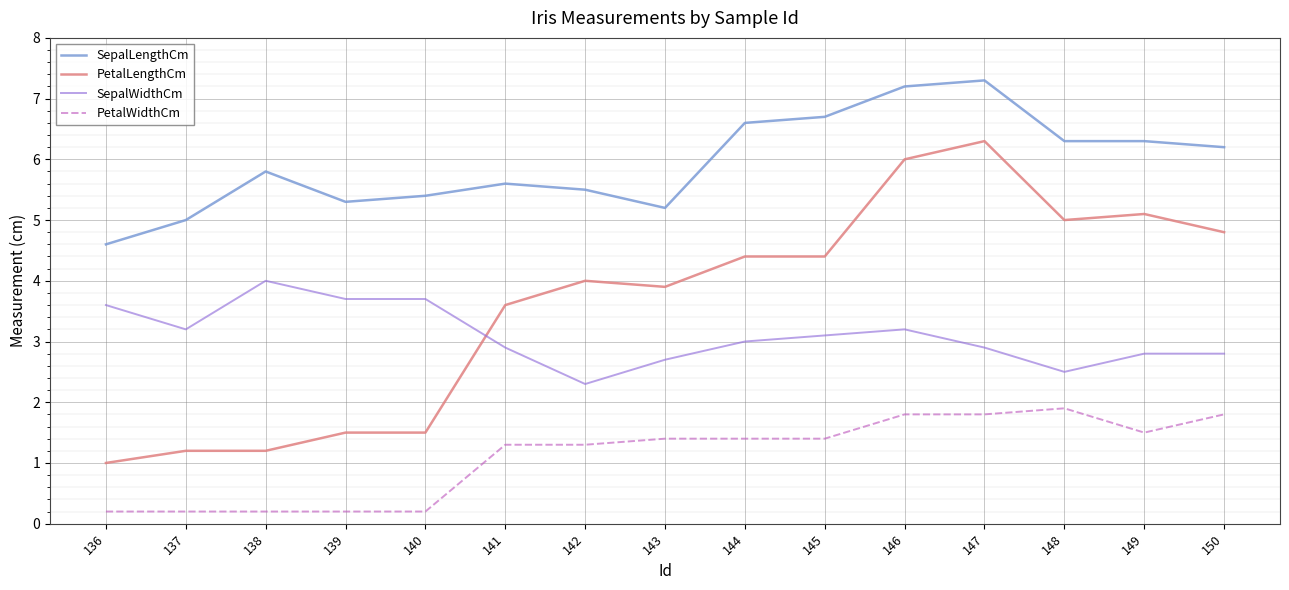

The value of PetalLengthCm at 142 is 4.0. True or false?

True